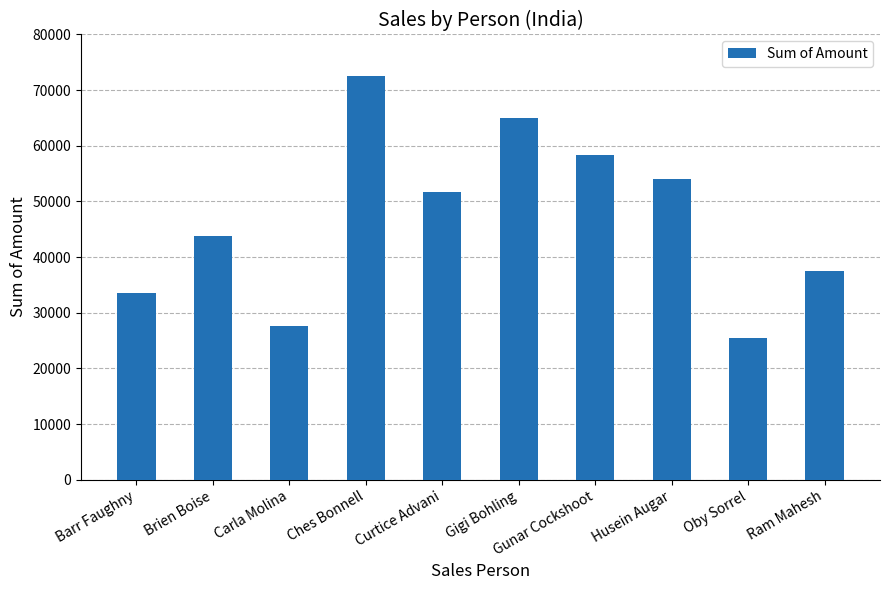

What is the maximum value shown in the chart?

72457